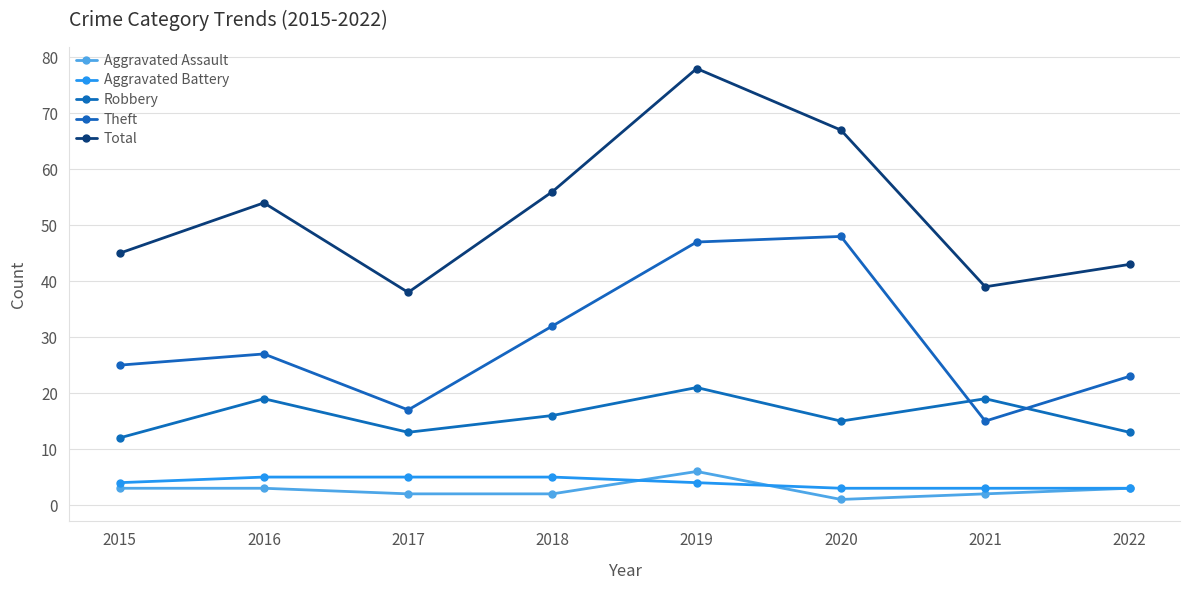

Rank the categories by Robbery value from highest to lowest.

2019, 2016, 2021, 2018, 2020, 2017, 2022, 2015